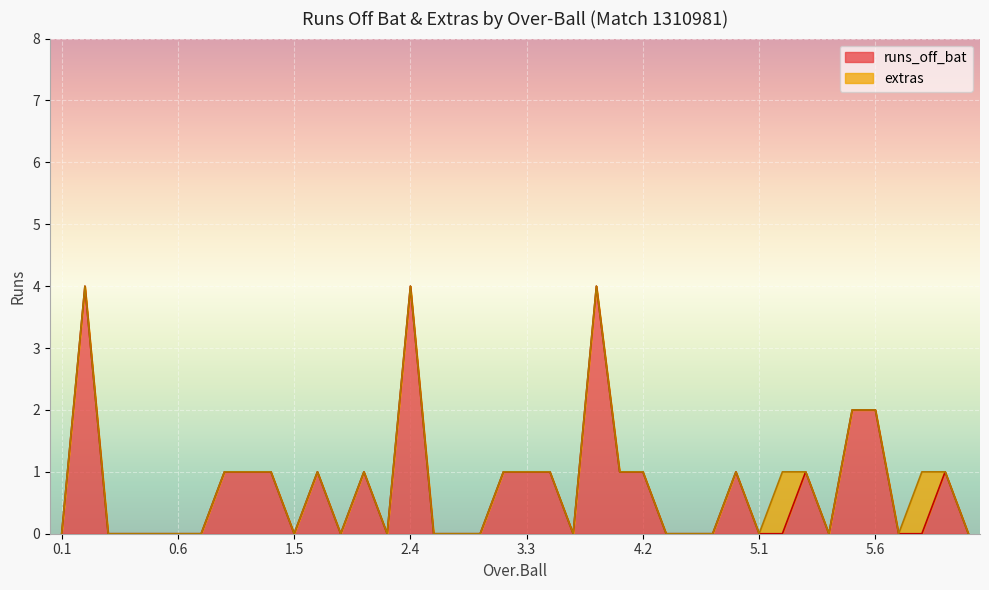

Reading left to right, transcribe all the data shown in this chart.

0	4	0	0	0	0	0	1	1	1	0	1	0	1	0	4	0	0	0	1	1	1	0	4	1	1	0	0	0	1	0	0	1	0	2	2	0	0	1	0